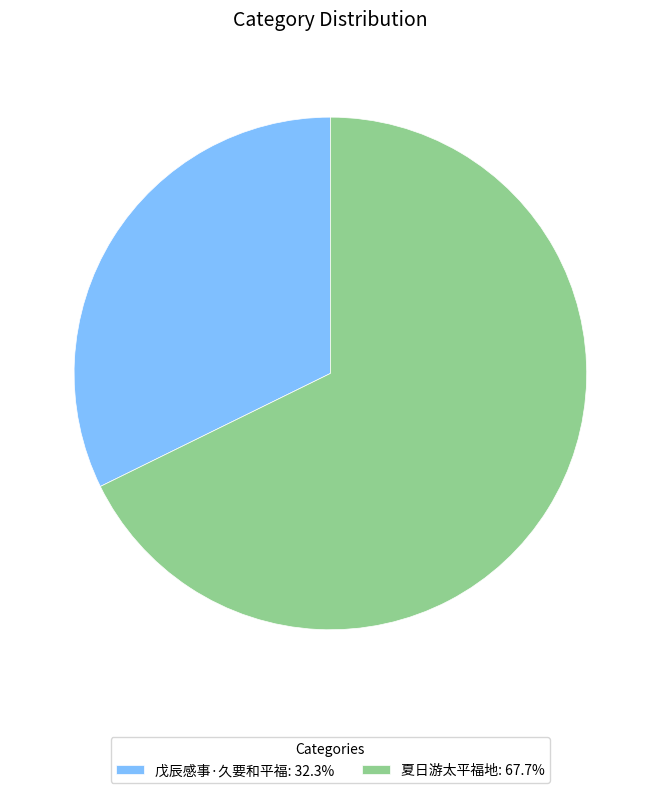

Which category has the biggest portion of the pie?

夏日游太平福地